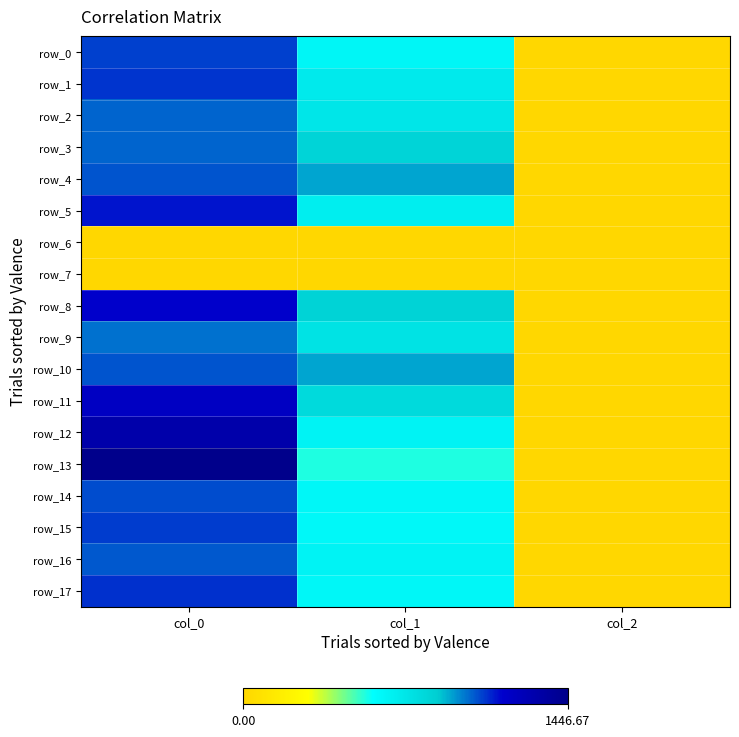

True or false: row_13 has a value of 1446.7 at col_0.

True